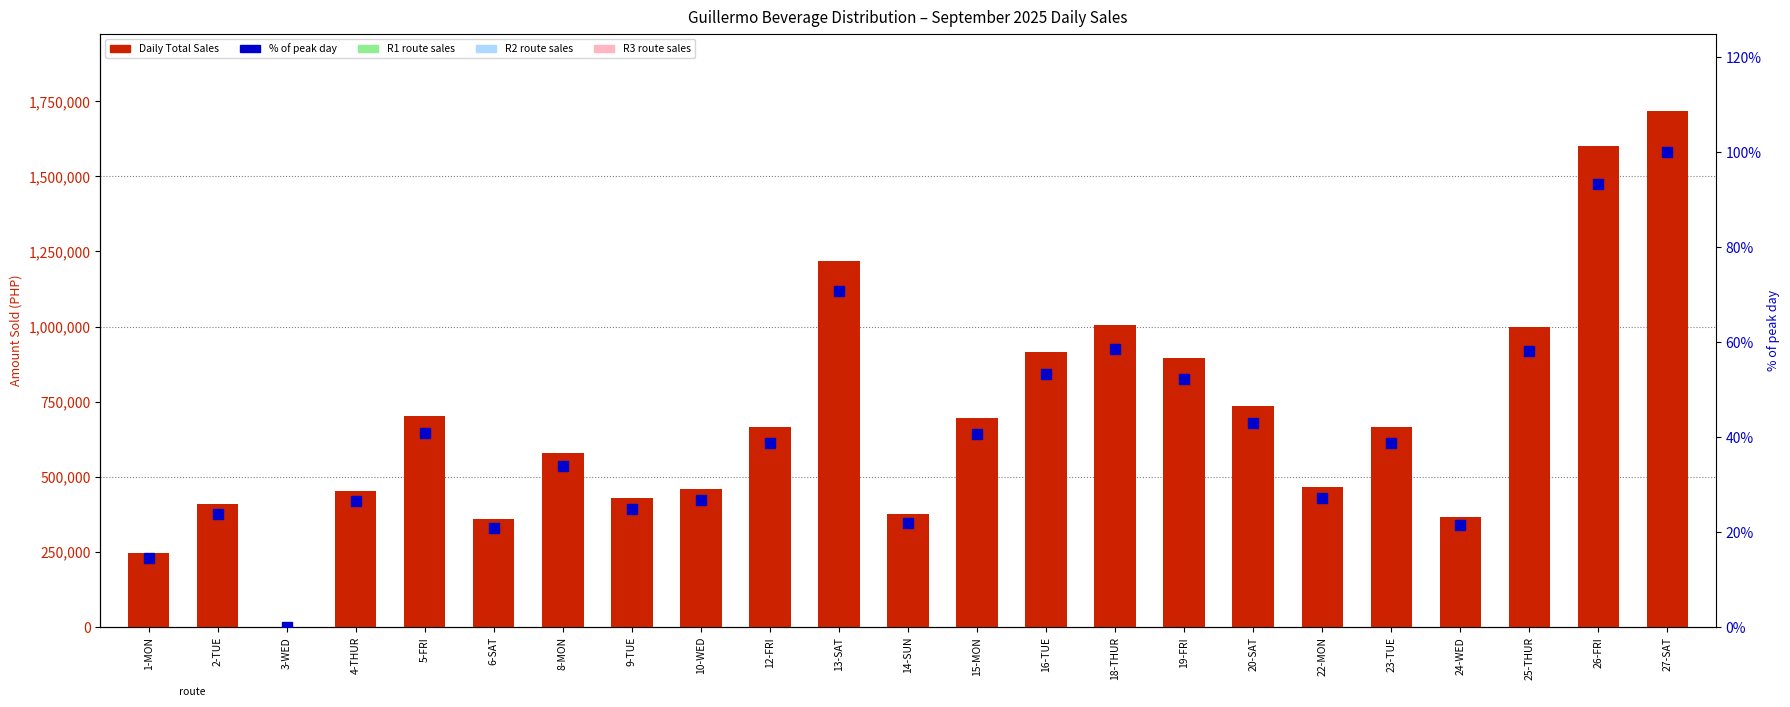

At which label does TOTAL first exceed 665111?

5-FRI